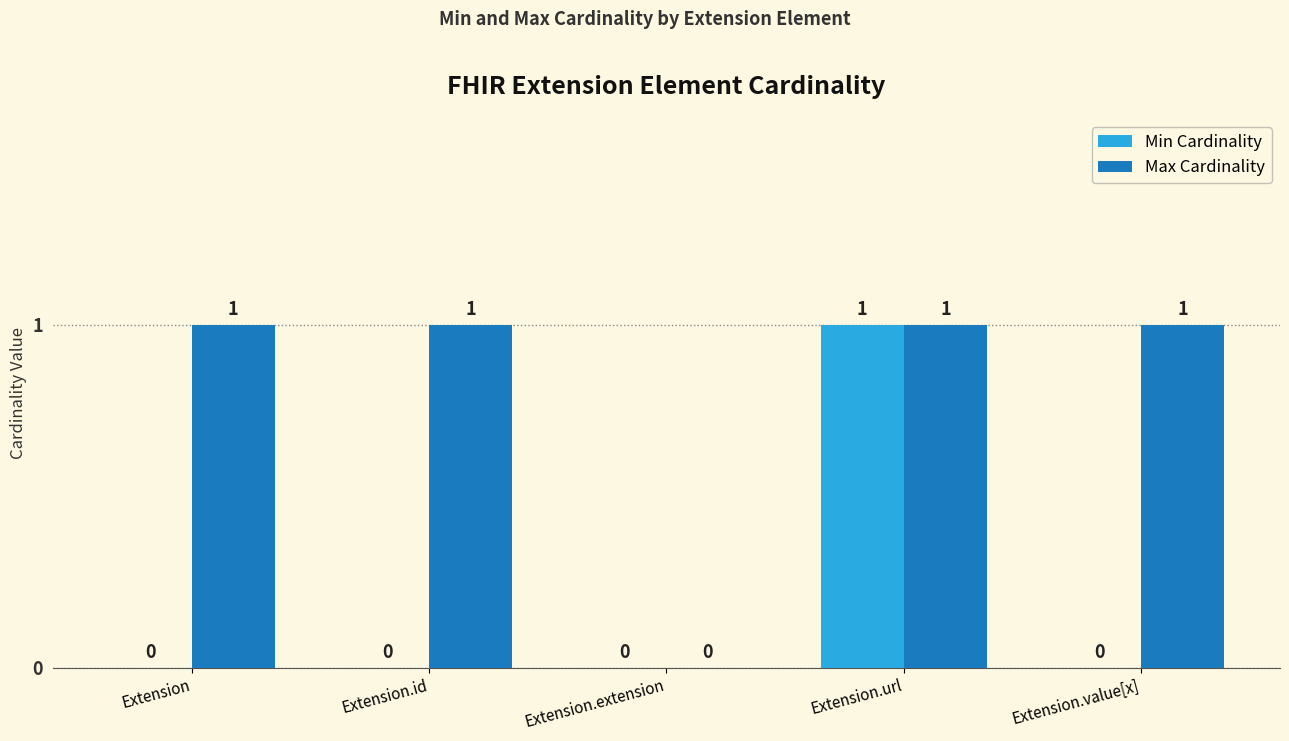

At which category is the sum across all series the highest?

Extension.url